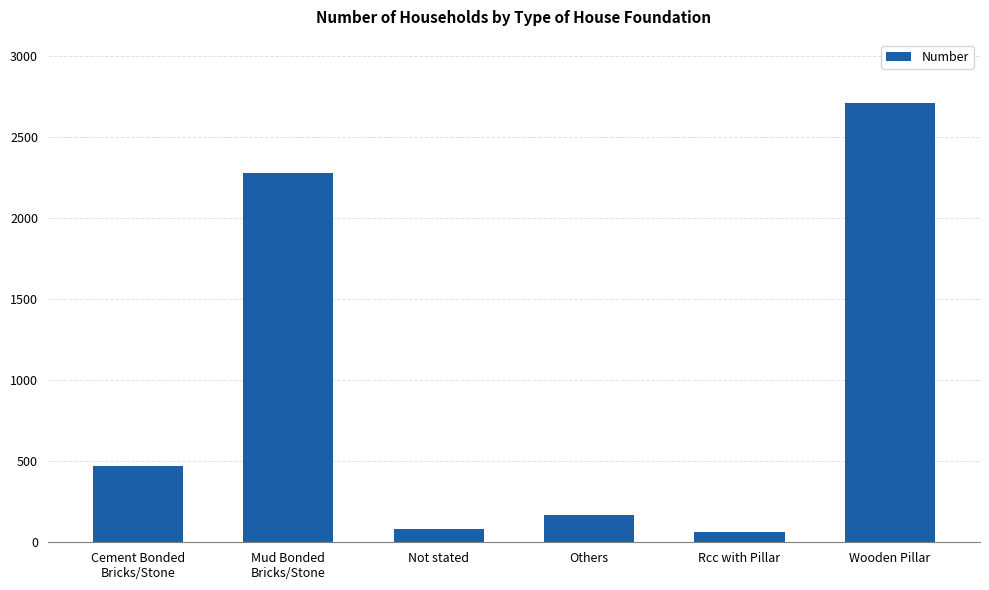

Count the number of data series in this chart.

1